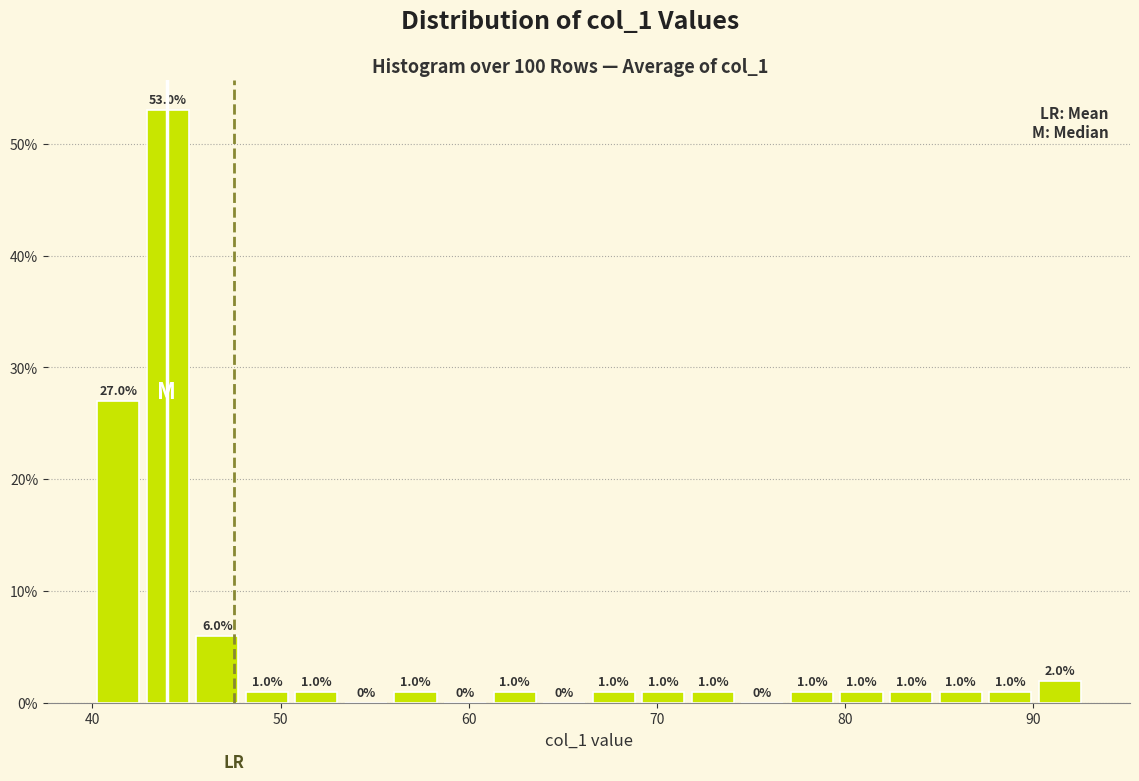

Read against the x-axis, roughly where is the centre of the tallest bar?

44